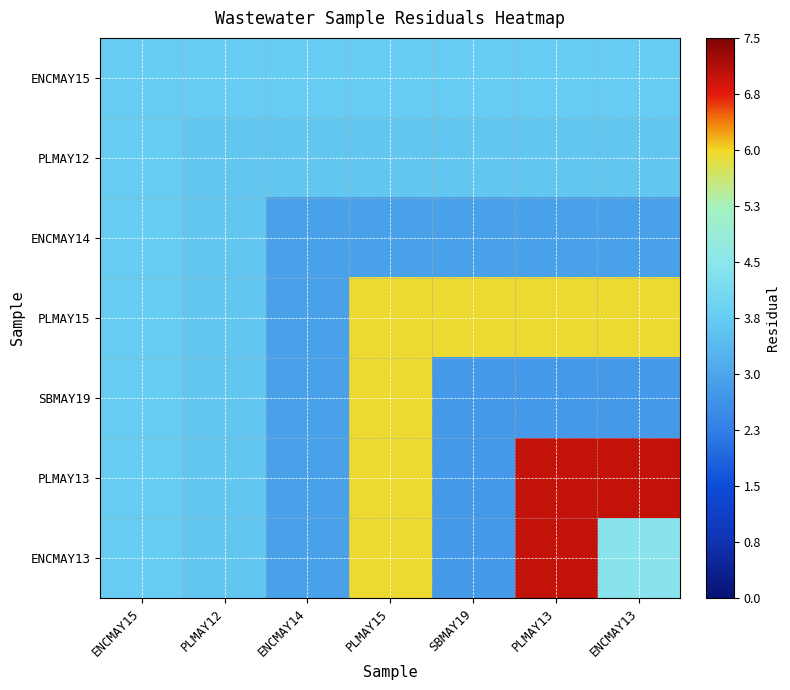

At which category is the sum across all series the highest?

PLMAY15